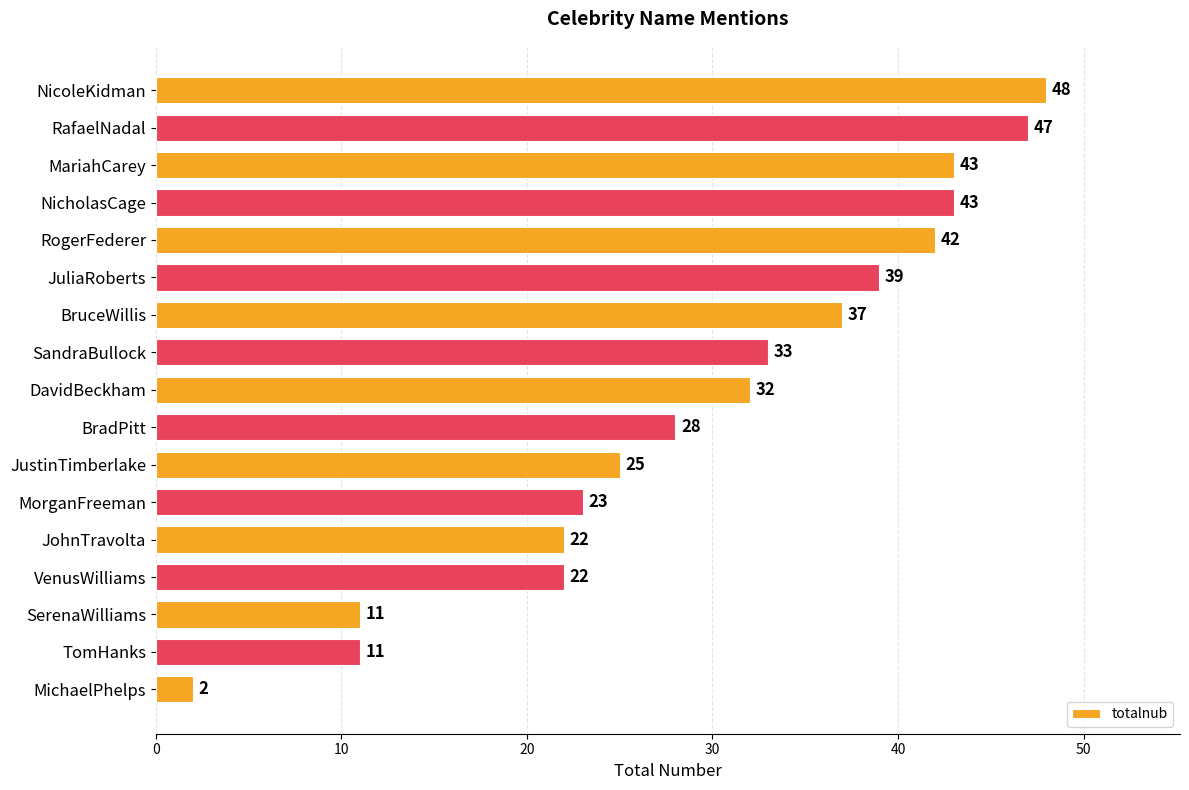

Count the number of categories in the chart.

17